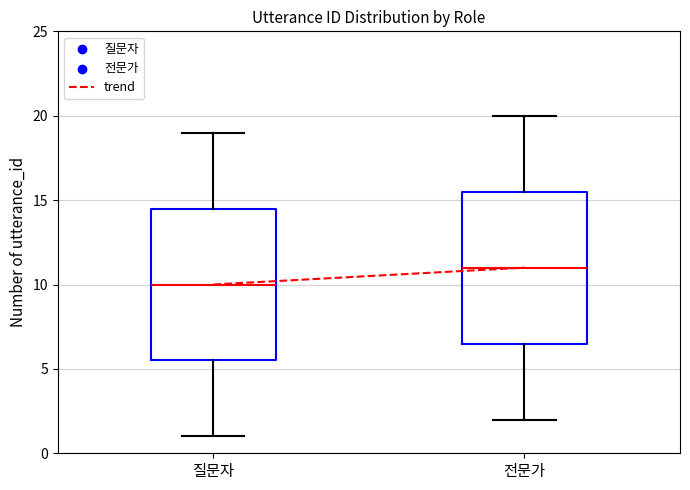

Reading left to right, read every box against the y-axis: the position of its median line, the range the box covers, and the ends of its whiskers. The values are not printed on the chart, so give them approximately, as read against the axis.

질문자: median 10.0, box 5.5 to 14.5, whiskers 1.0 to 19.0
전문가: median 11.0, box 6.5 to 15.5, whiskers 2.0 to 20.0